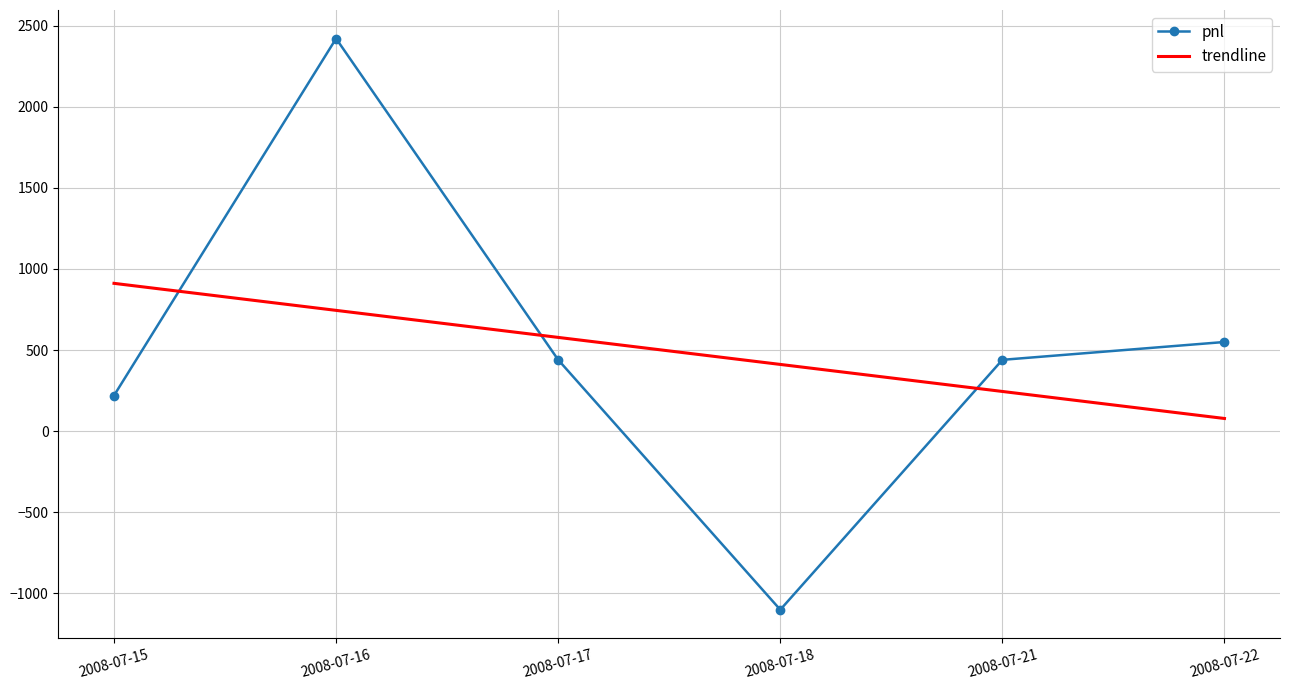

Which series ends up on top after the final intersection of trendline and pnl?

pnl